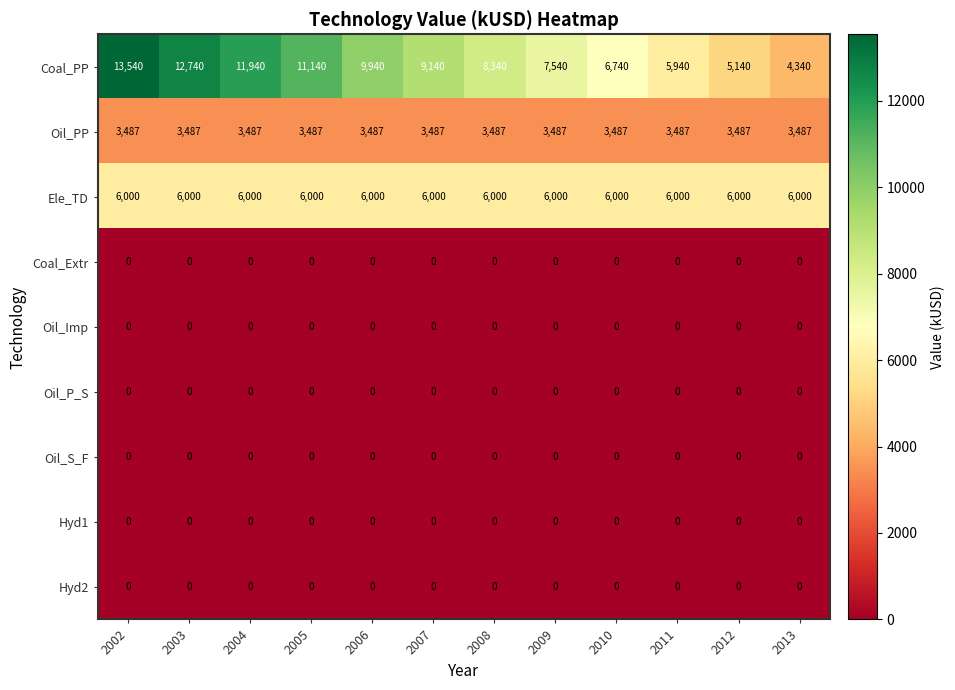

True or false: Ele_TD has a value of 6000 at 2011.

True